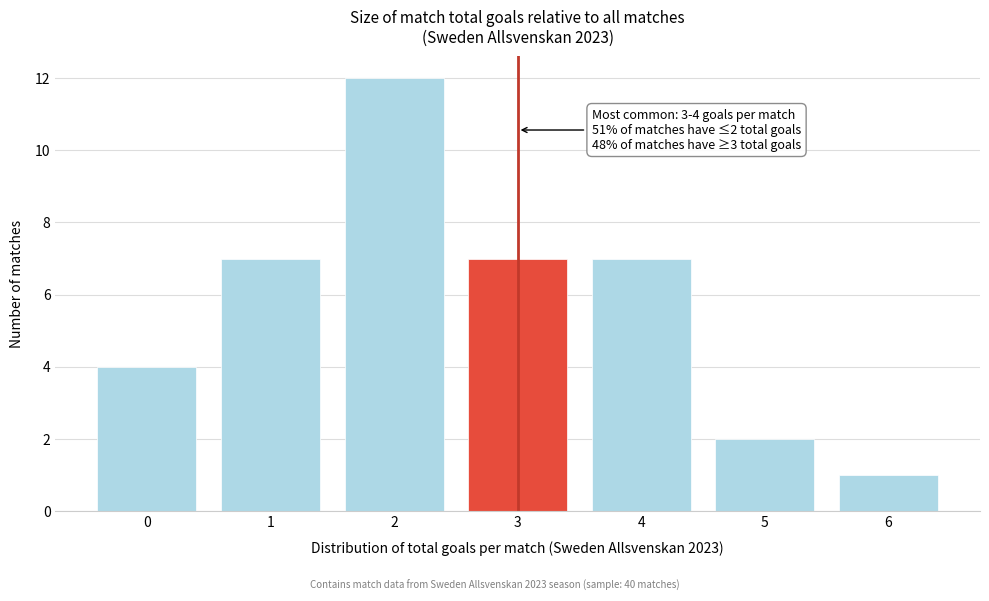

Reading right to left, what are all the values shown in this chart?

1	2	7	7	12	7	4